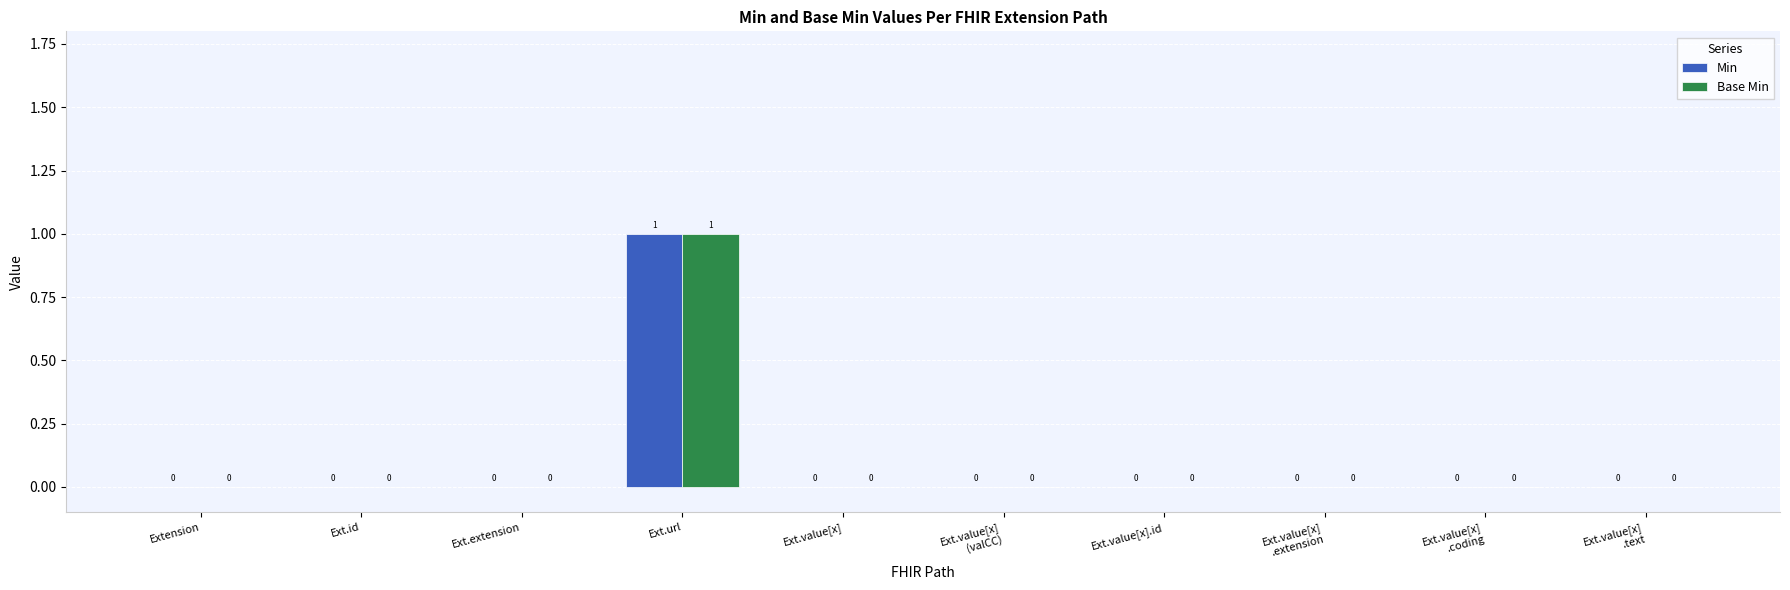

The Base Min series shows 0 at Extension. True or false?

True